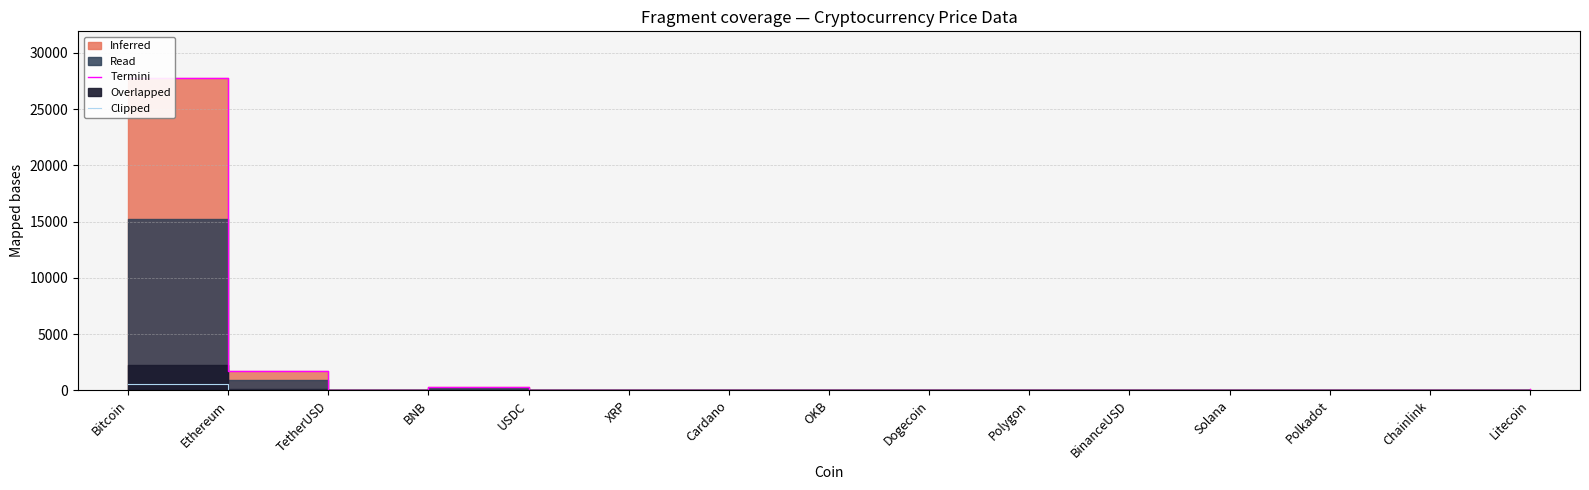

Which series has the largest total across all categories?

Termini